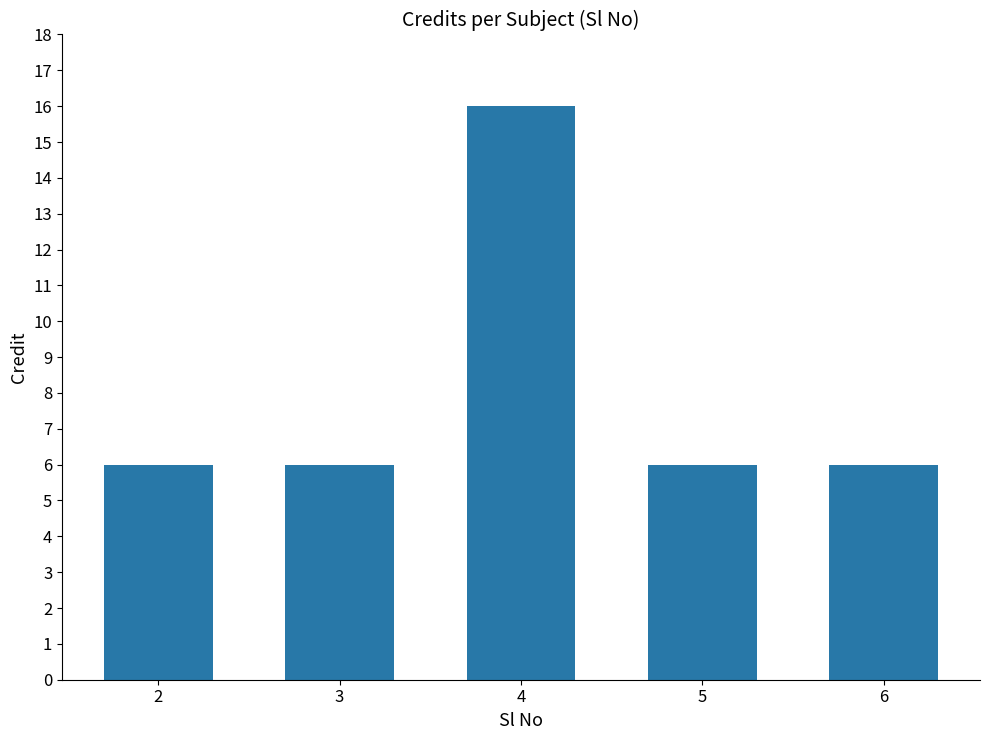

What is the average value?

8